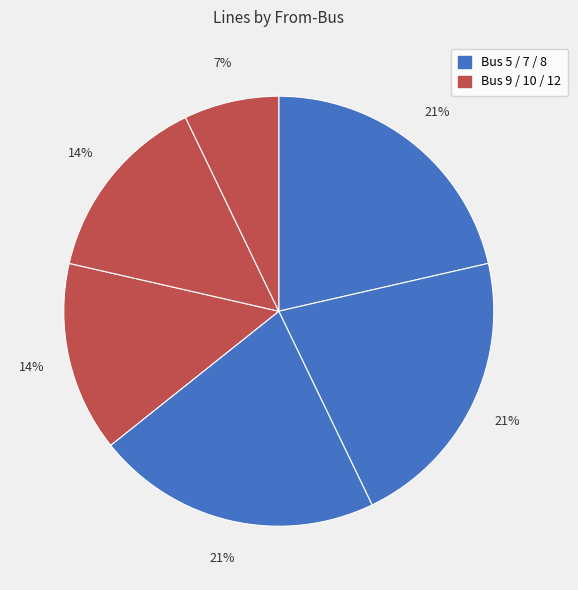

How many slices are in this pie chart?

6